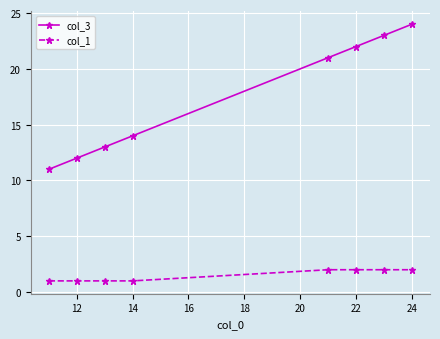

At how many categories does at least one series exceed 17?

4